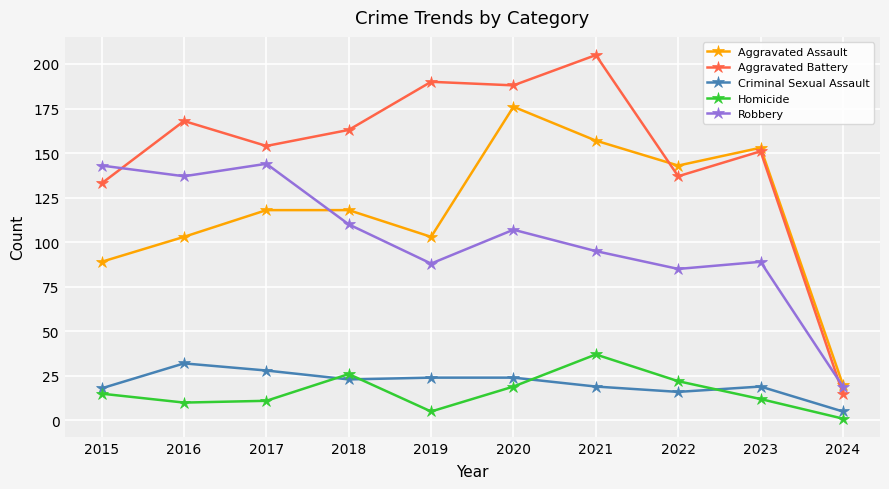

What is the total value across all series at 2018?

440